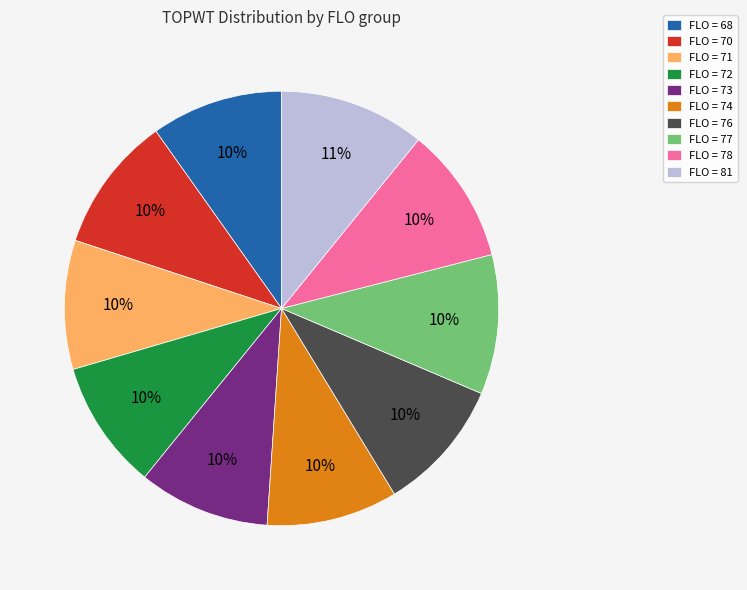

True or false: FLO = 78 accounts for 10% of the total.

True